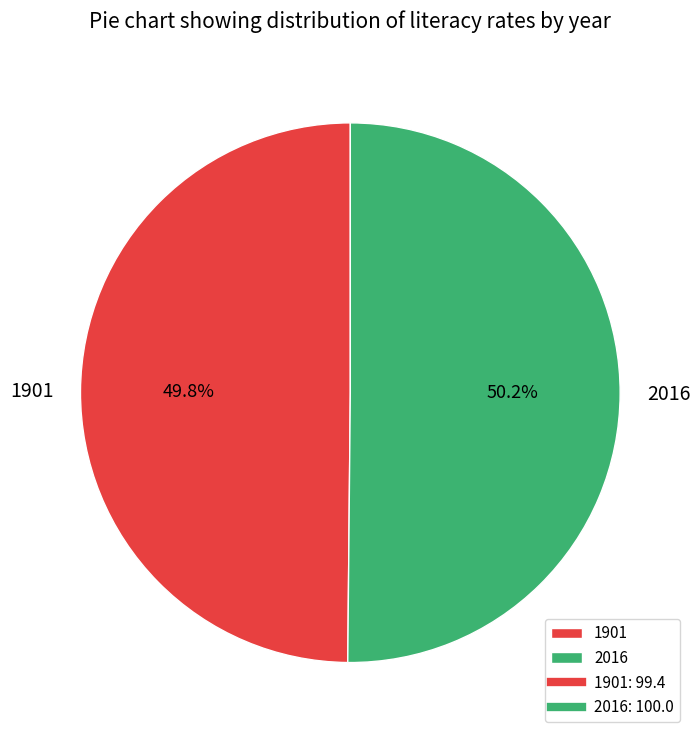

Is there any slice that represents more than half of the pie?

Yes